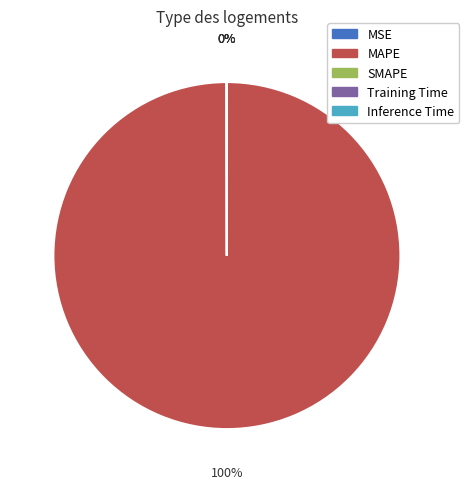

To the nearest percent, what portion does MAPE represent?

100%